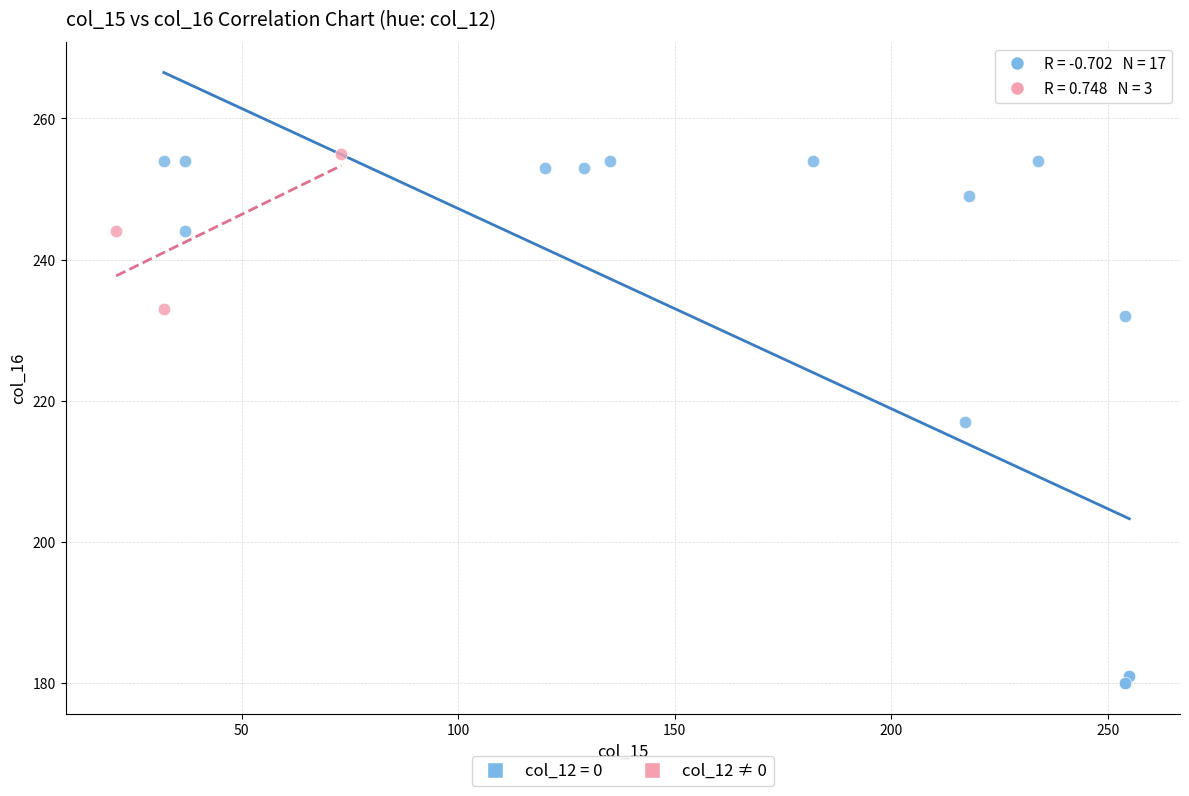

Which series has the widest spread of Y values?

col_12 = 0